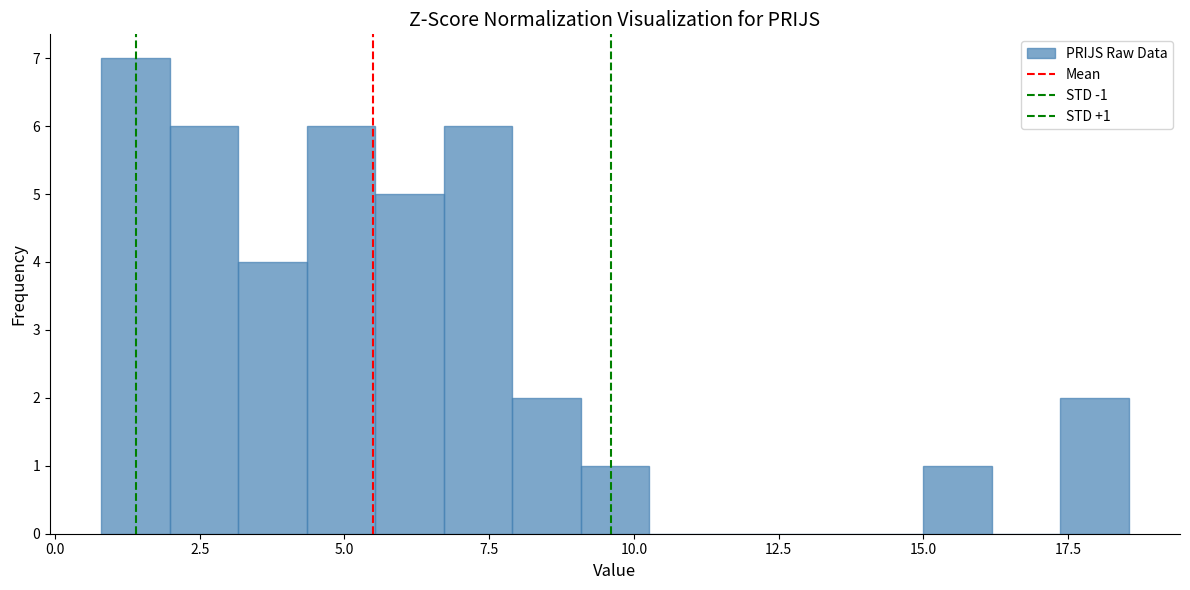

Around what value on the x-axis is the tallest bar? Give the approximate position of its centre, as read against the axis.

1.5